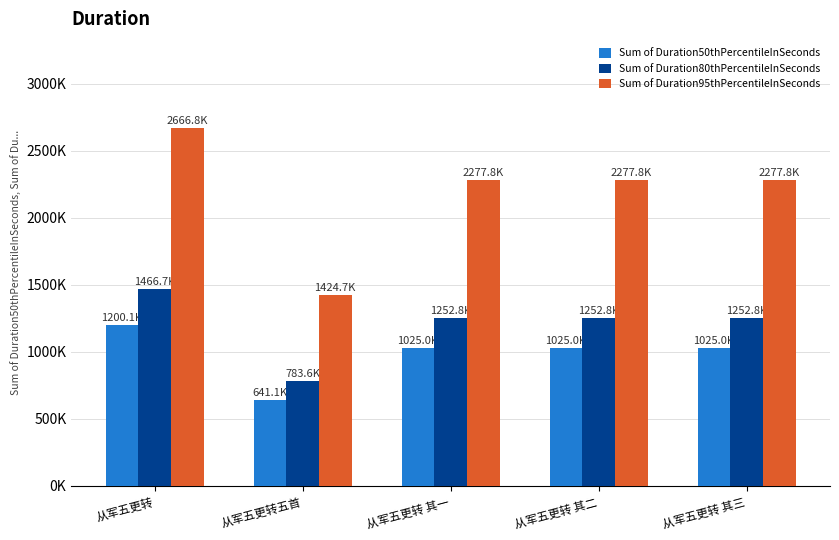

What is the maximum value for Sum of Duration80thPercentileInSeconds?

1466745.0